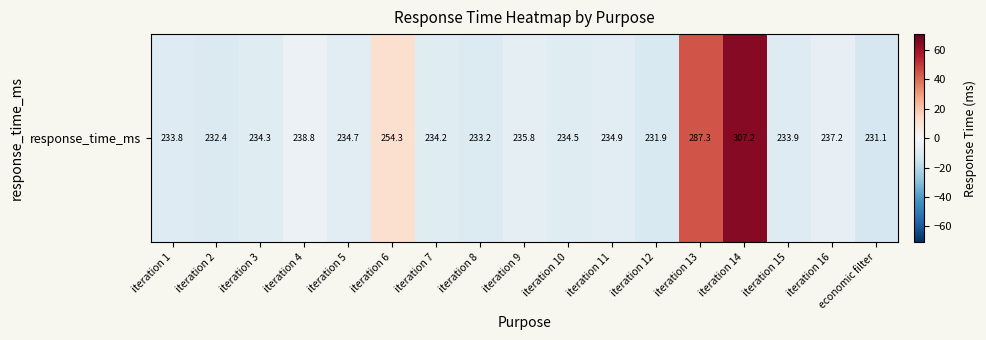

What is the greatest value displayed?

64.3